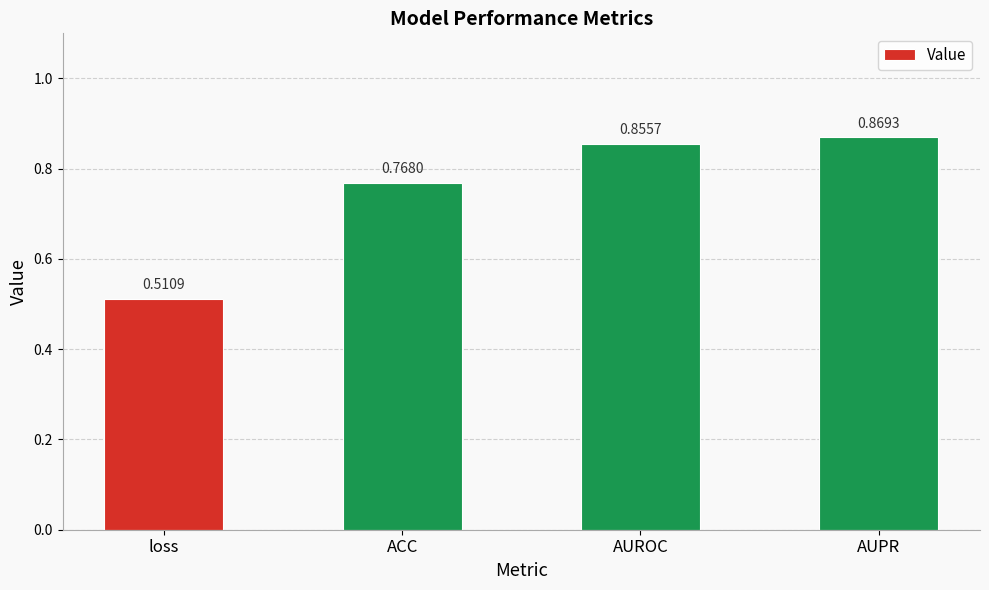

What is the label of the 3rd bar from the right?

ACC